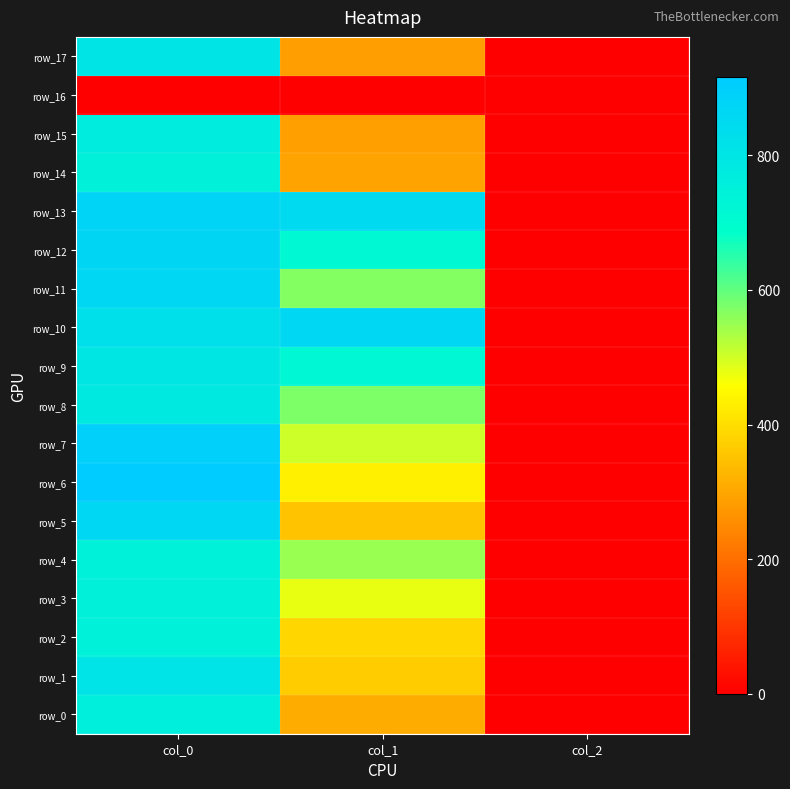

At which category is the sum across all series the highest?

col_0